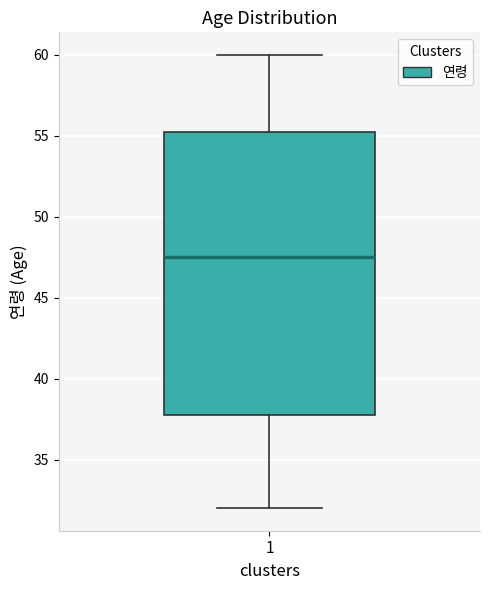

Transcribe this box plot: give where the median line is, the range the box spans, and where the two whiskers end, as read against the y-axis. The values are not printed on the chart, so give them approximately, as read against the axis.

median 47.5, box 38.0 to 55.5, whiskers 32.0 to 60.0